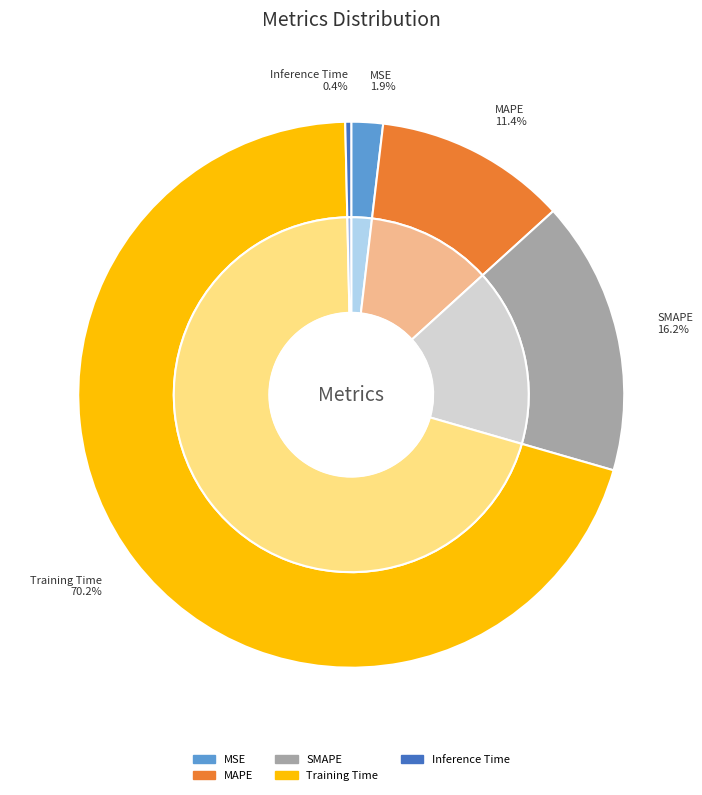

The MSE slice represents 15% of the pie. True or false?

False